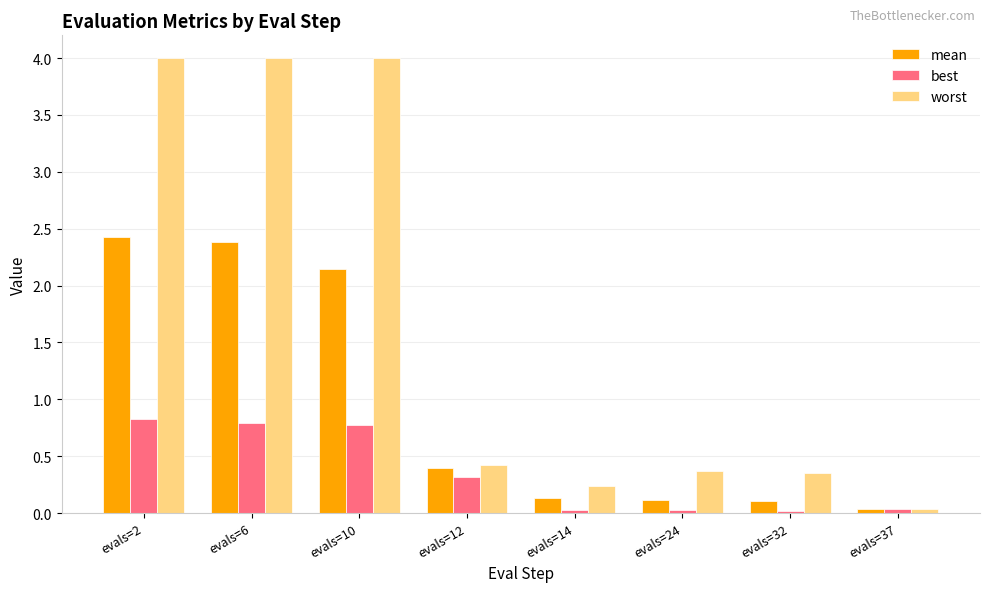

What is the greatest value displayed?

4.0